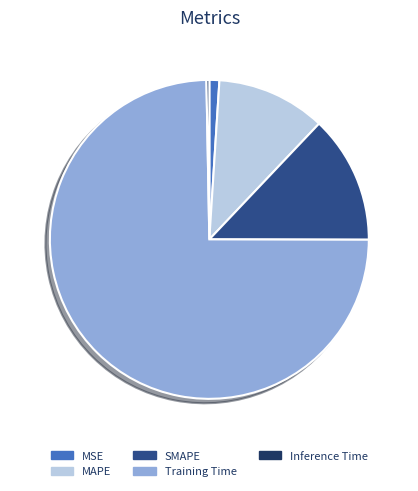

Rank the categories by value from highest to lowest.

Training Time, SMAPE, MAPE, MSE, Inference Time